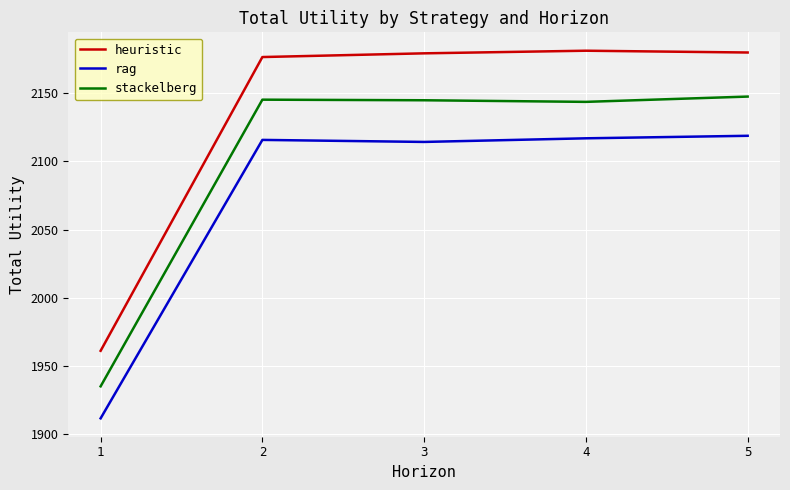

What is the approximate value of heuristic at 5?

2179.6